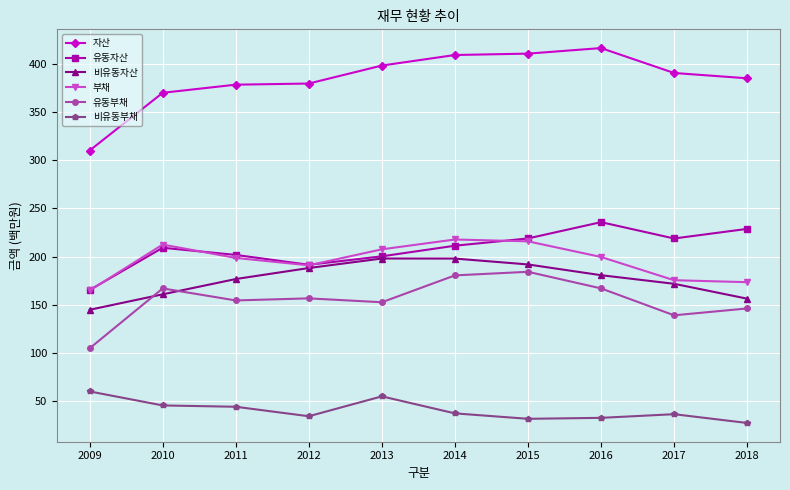

True or false: 유동자산 and 유동부채 intersect in this chart.

False